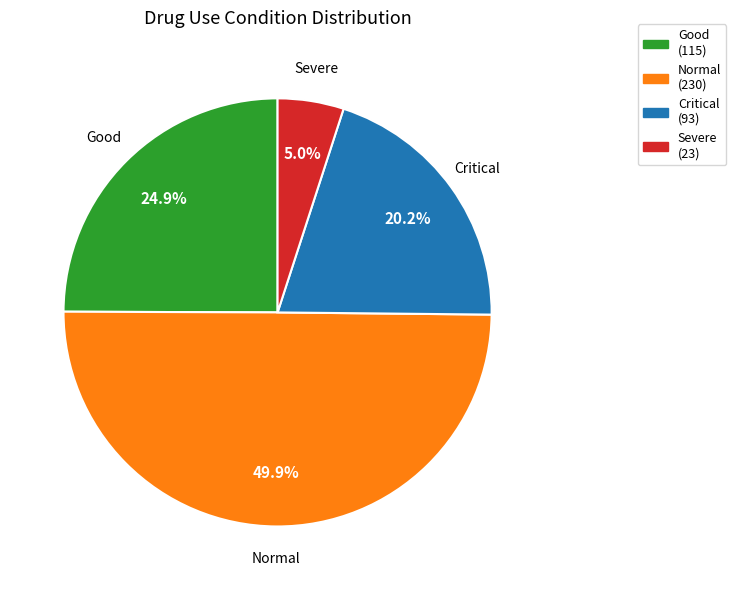

Which slice is the smallest?

Severe